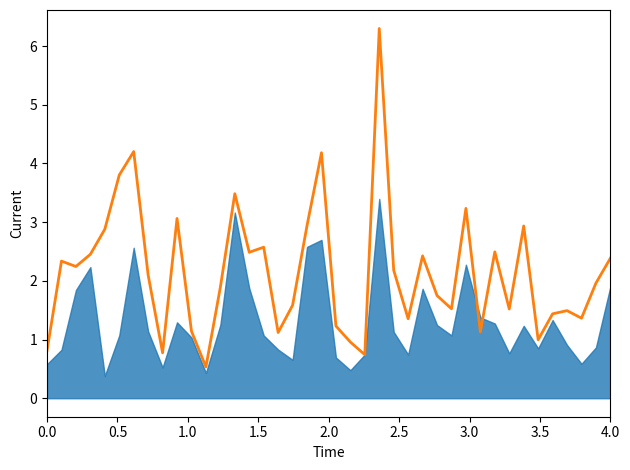

Is it true that the value at 20 is 0.4?

False